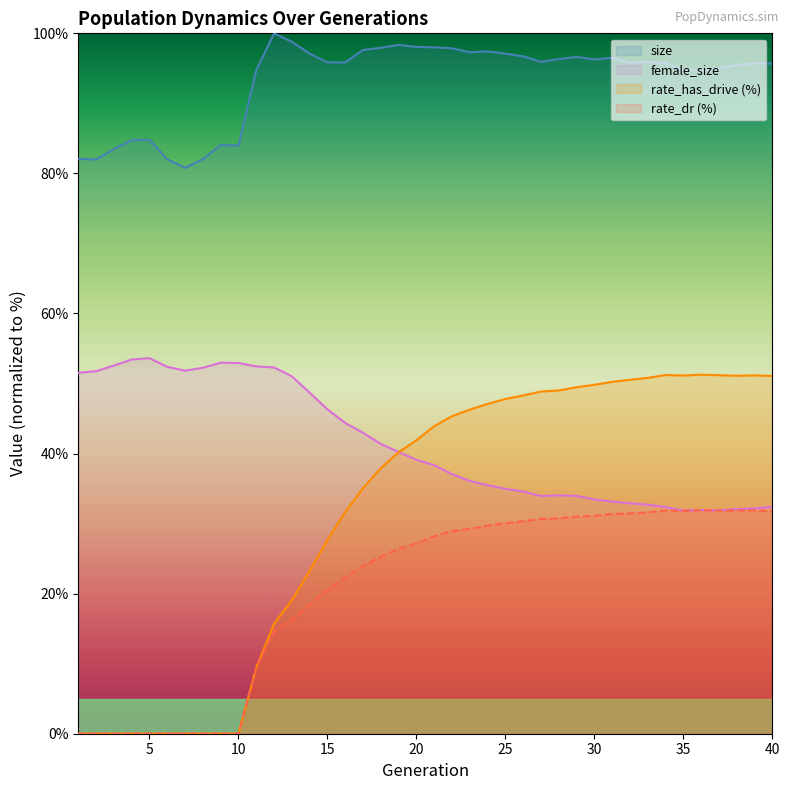

True or false: rate_has_drive has a value of 90.4 at 31.

False